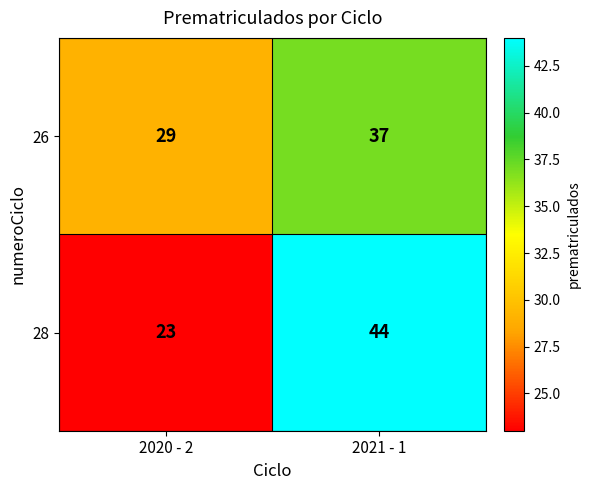

At which category is the sum across all series the highest?

2021 - 1